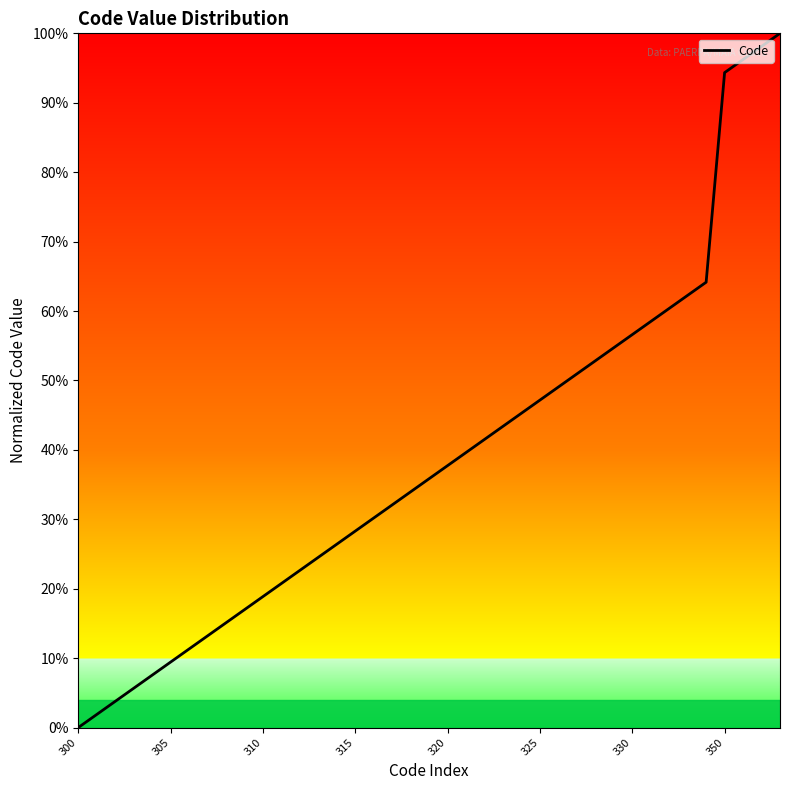

What is the difference between the maximum and minimum values?

100.0